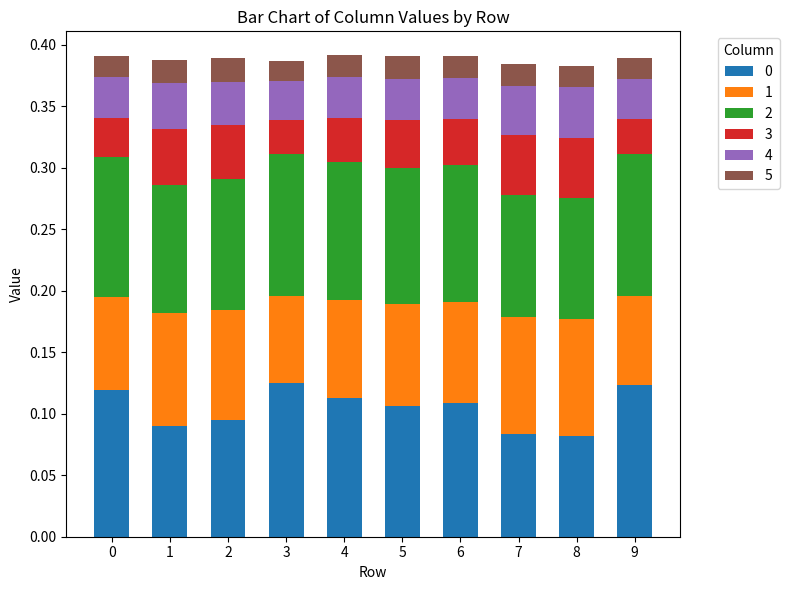

At how many categories does at least one series exceed 0?

10